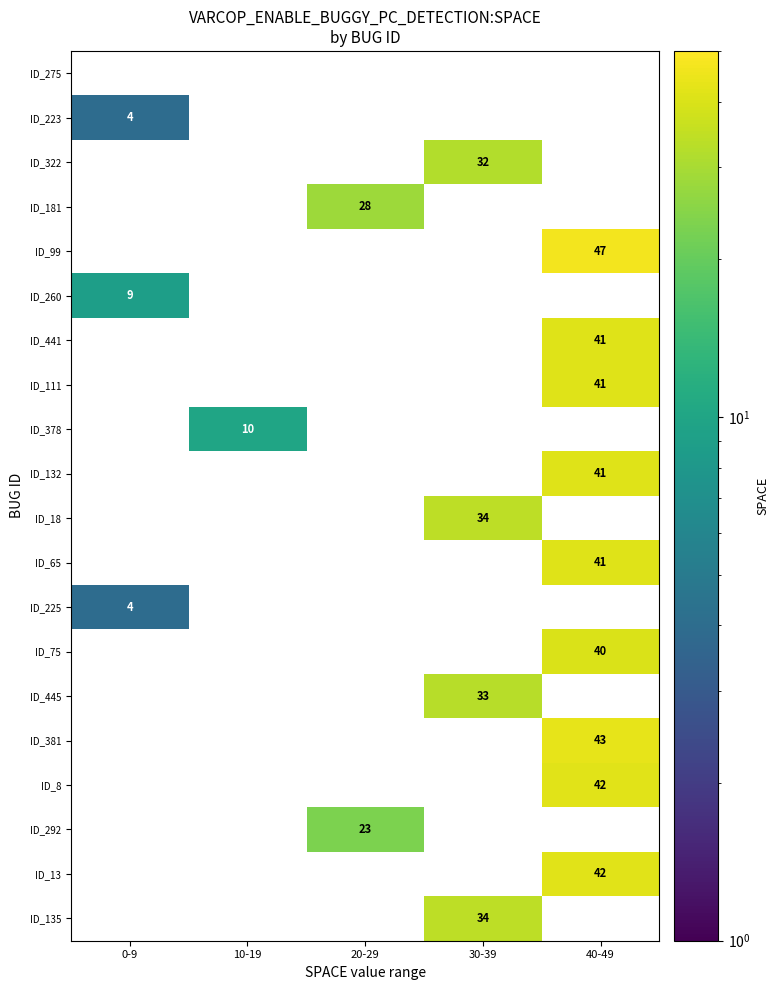

True or false: ID_181 has a value of 28 at 20-29.

True